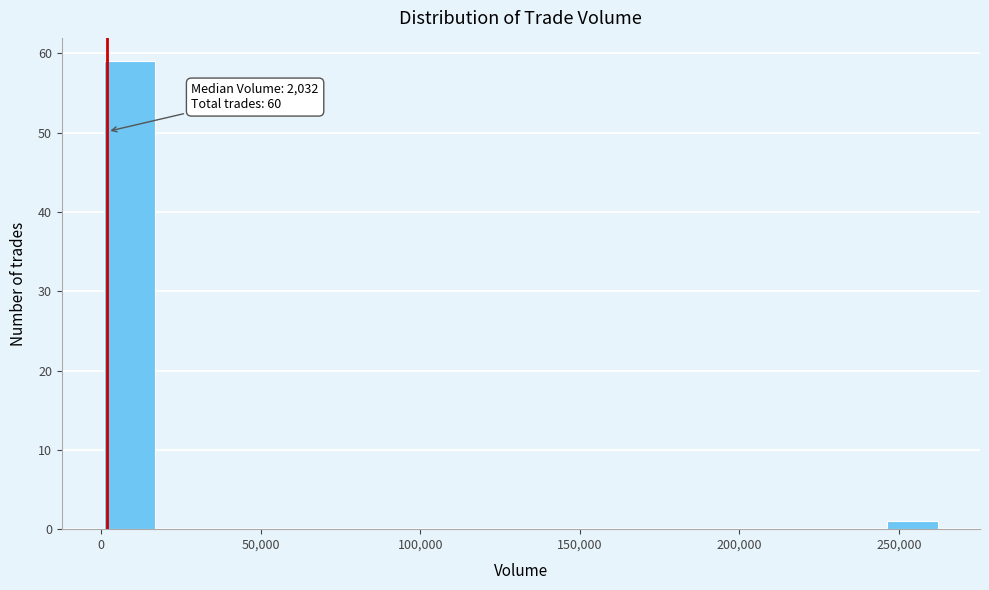

Read against the x-axis, roughly where is the centre of the tallest bar?

10000